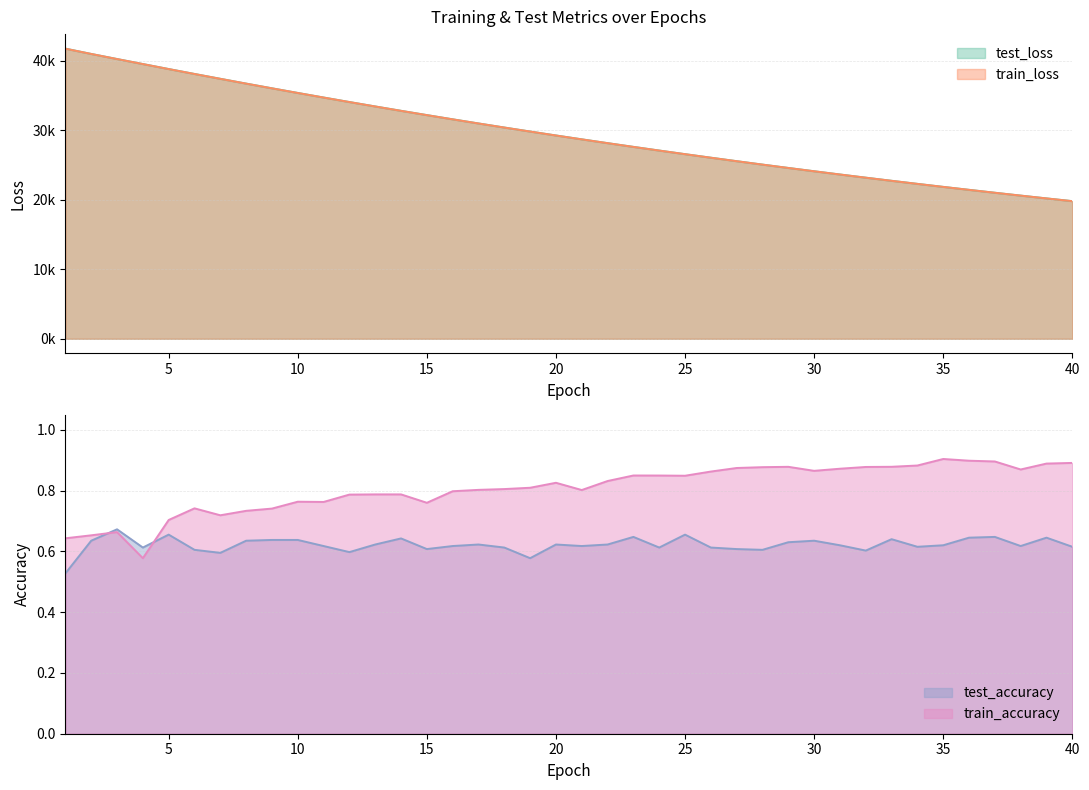

What is the spread (max minus min) of values at 37?

21018.3